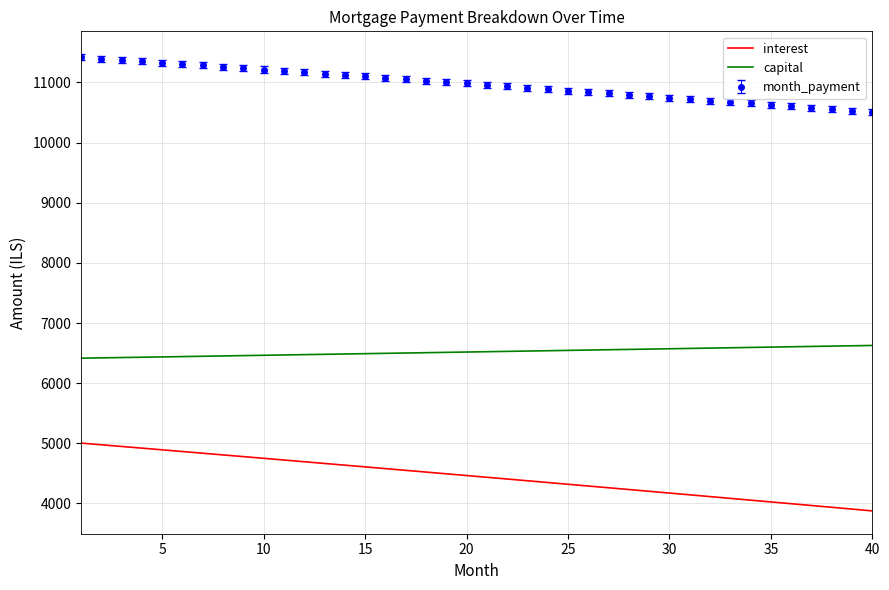

Rank the series by their average value, from lowest to highest.

interest, capital, month_payment